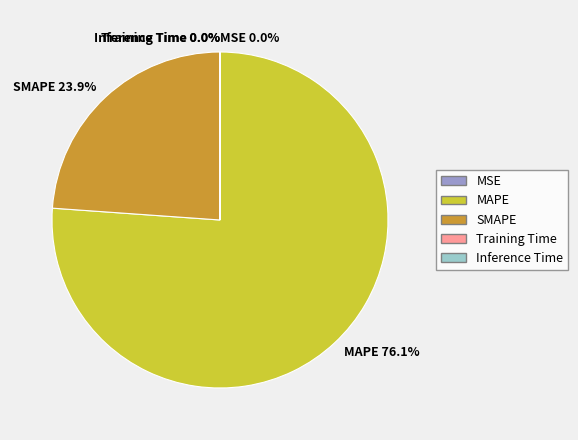

Which category has the biggest portion of the pie?

MAPE